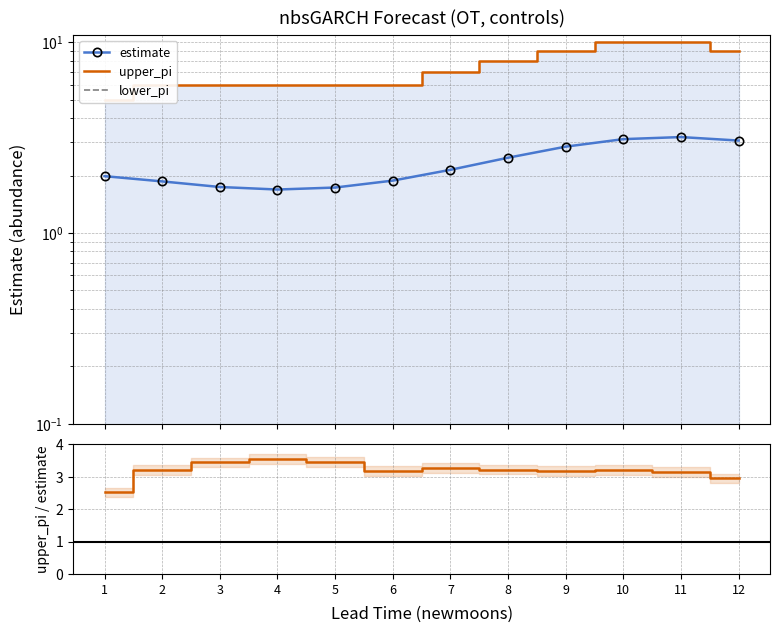

What is the value of the upper_pi / estimate point at the 7th from the left?

3.3